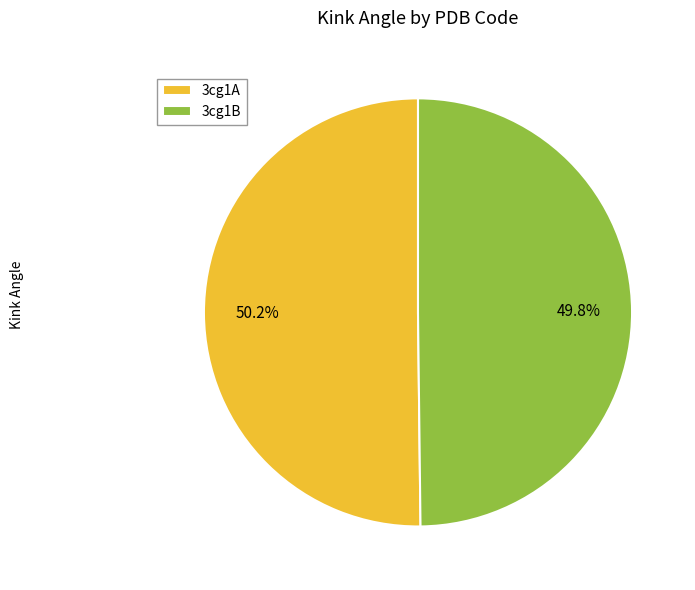

What is the ratio of the value at 3cg1B to the value at 3cg1A?

1.0